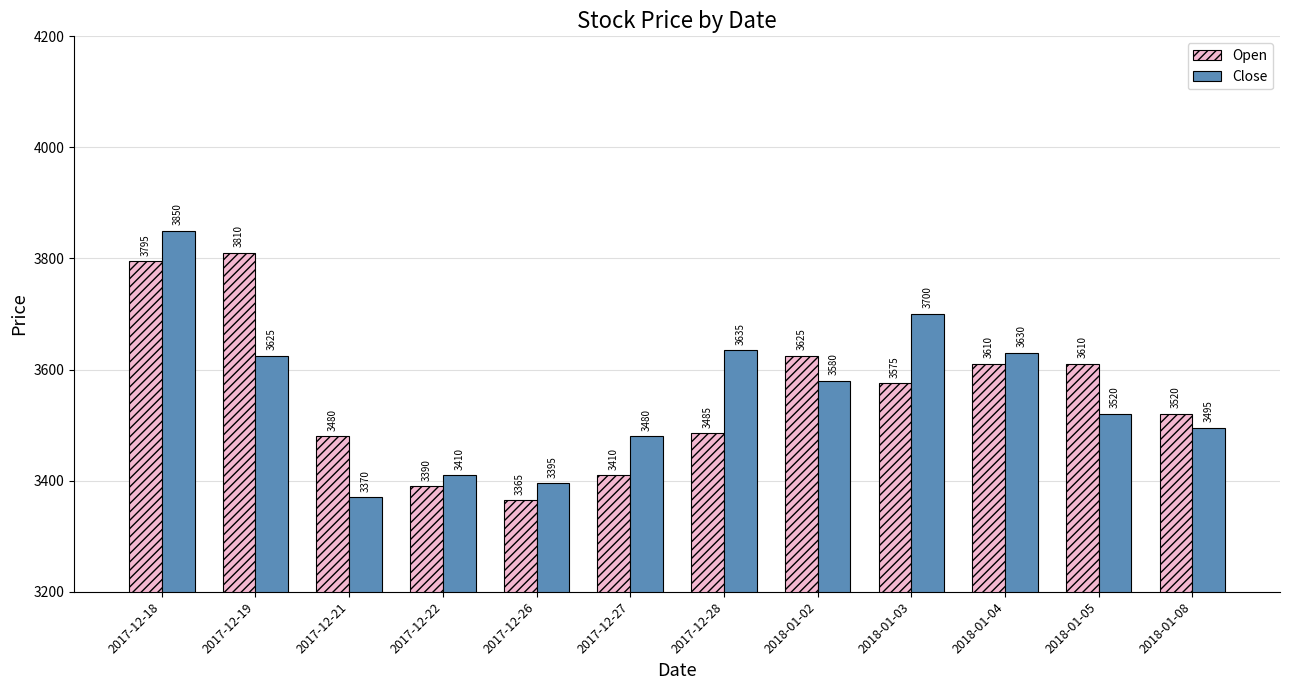

At which category is the sum across all series the highest?

2017-12-18